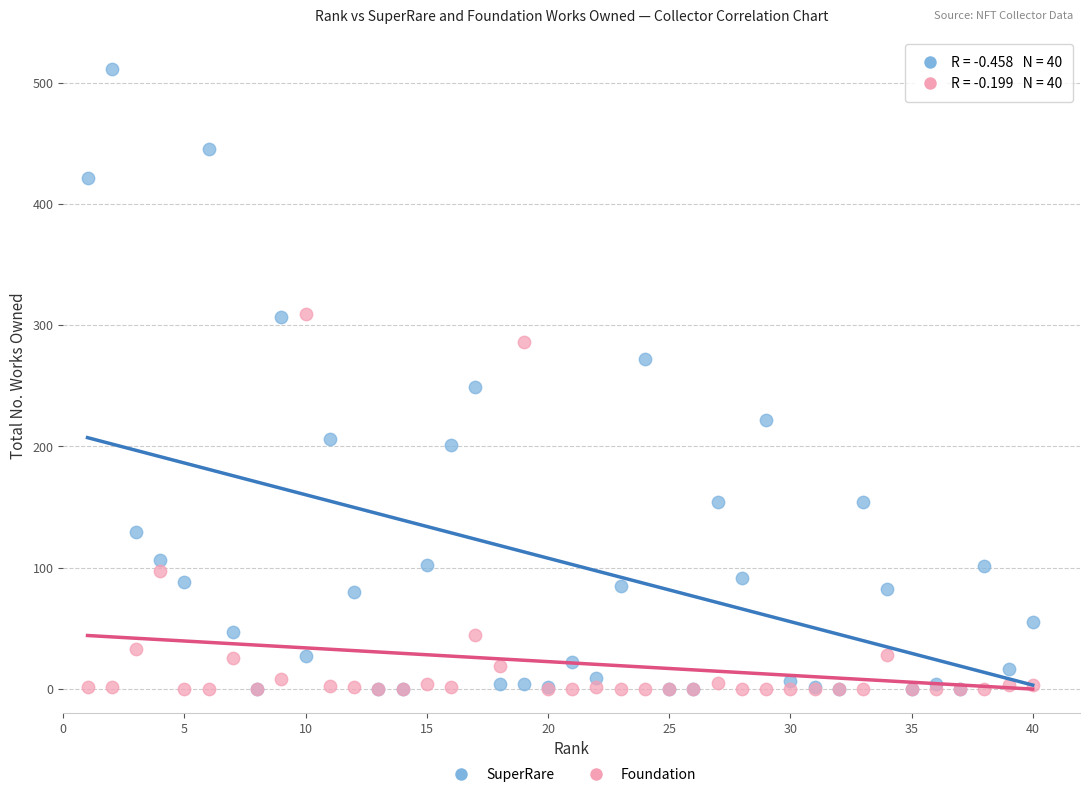

In the SuperRare series, what Y value is closest to 256?

249